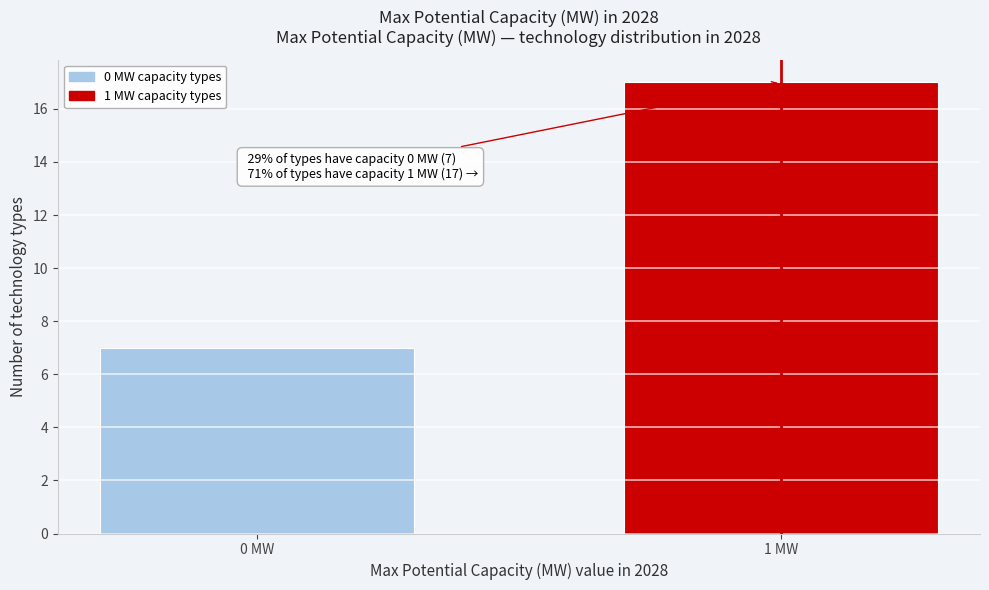

Reading right to left, transcribe all the data shown in this chart.

17	7